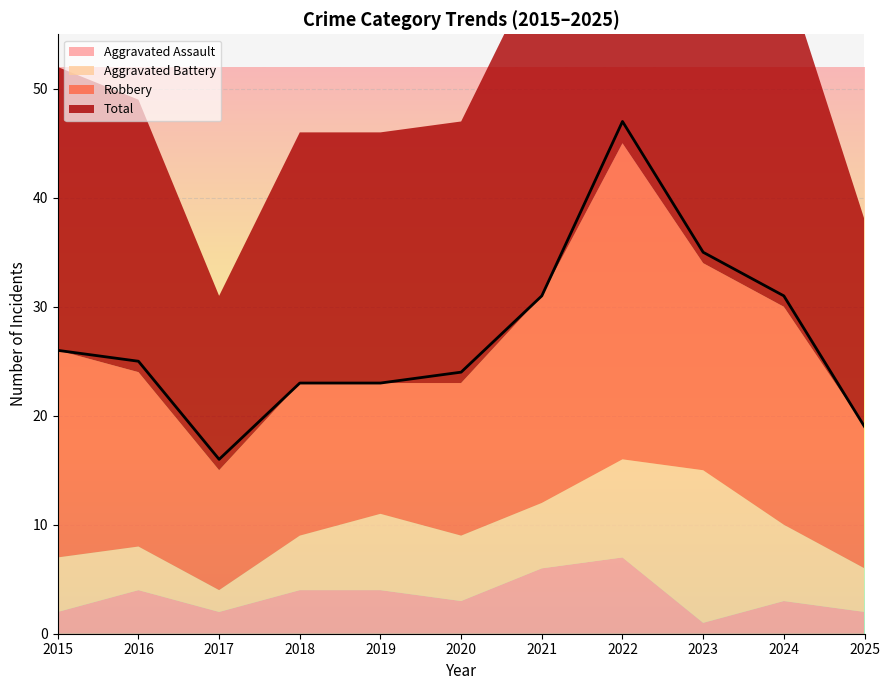

What is the difference between the maximum and minimum values in the Robbery series?

18